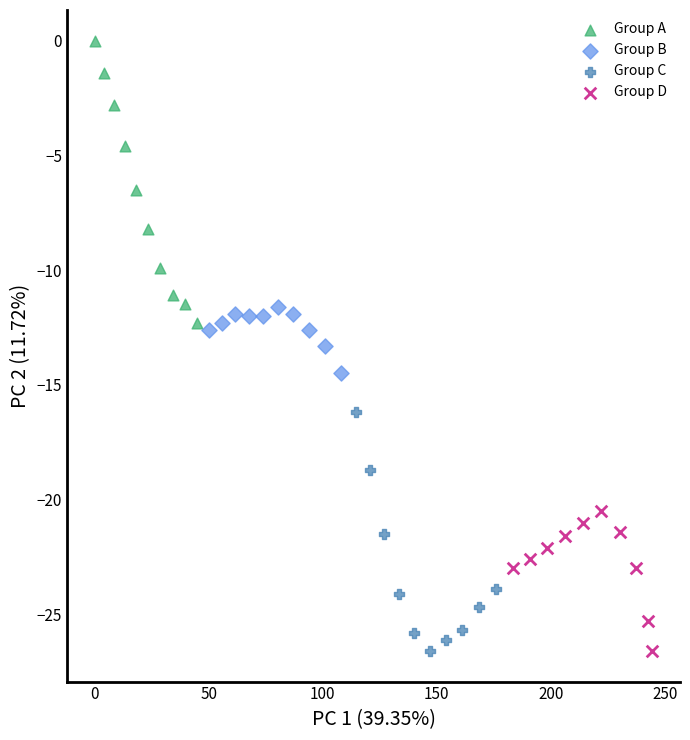

Which series has the largest Y range (max minus min)?

Group A